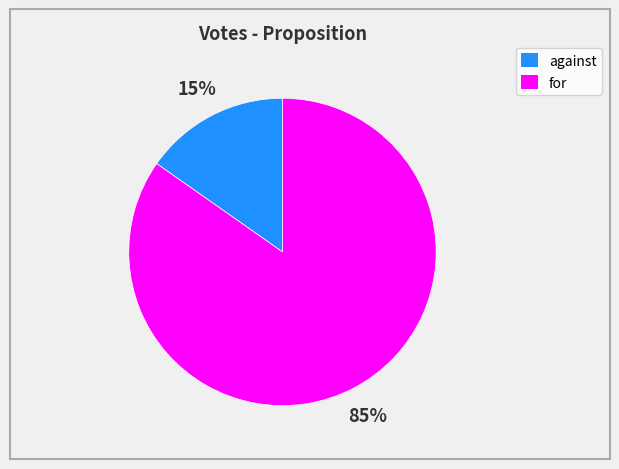

Which slice represents more than half of the pie?

for